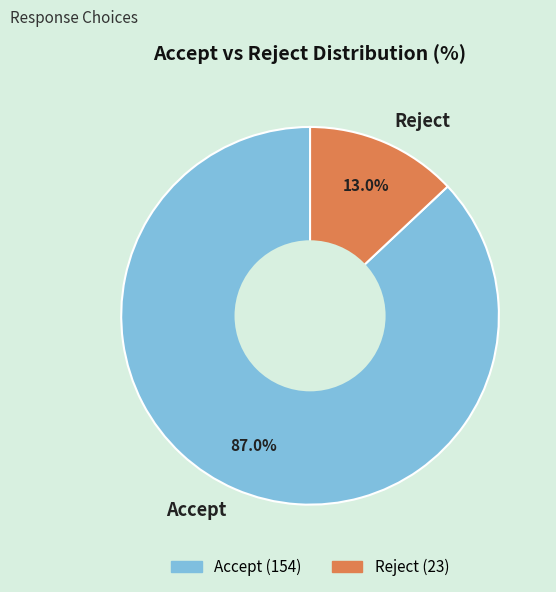

To the nearest percent, what is the combined percentage of Accept and Reject?

100%